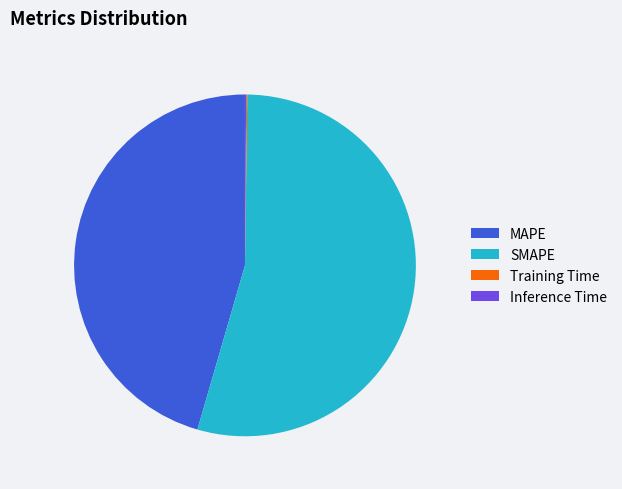

True or false: SMAPE accounts for 69% of the total.

False